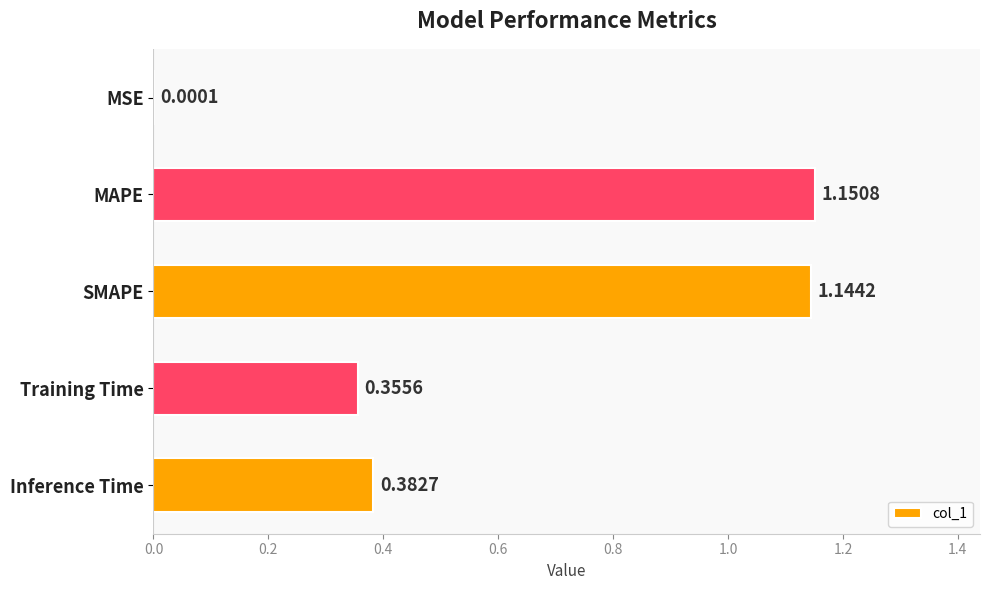

Which has a higher value, MAPE or SMAPE?

MAPE